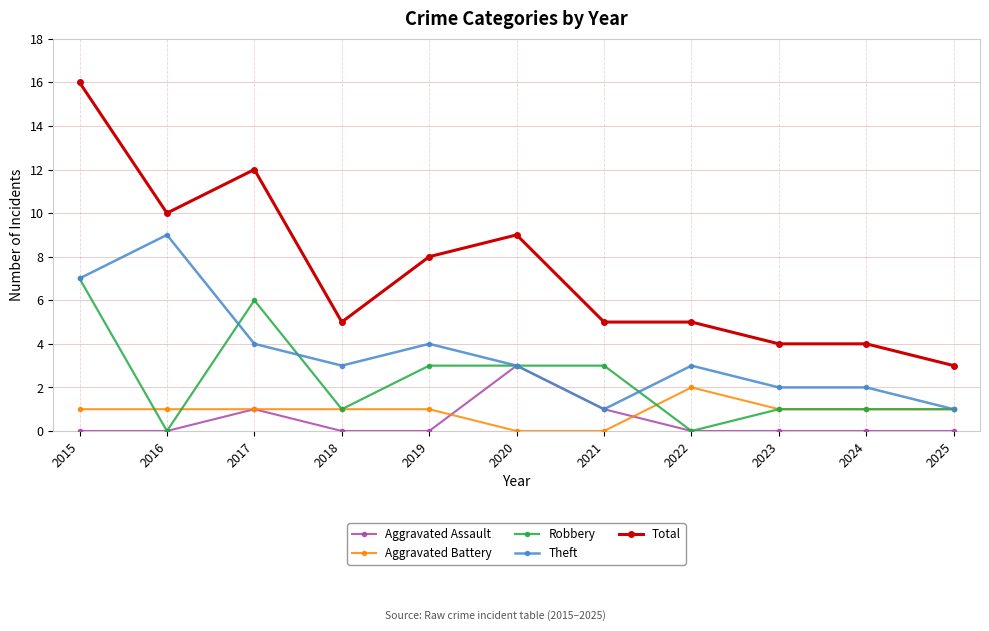

List the series in order of their peak value, highest first.

Total, Theft, Robbery, Aggravated Assault, Aggravated Battery